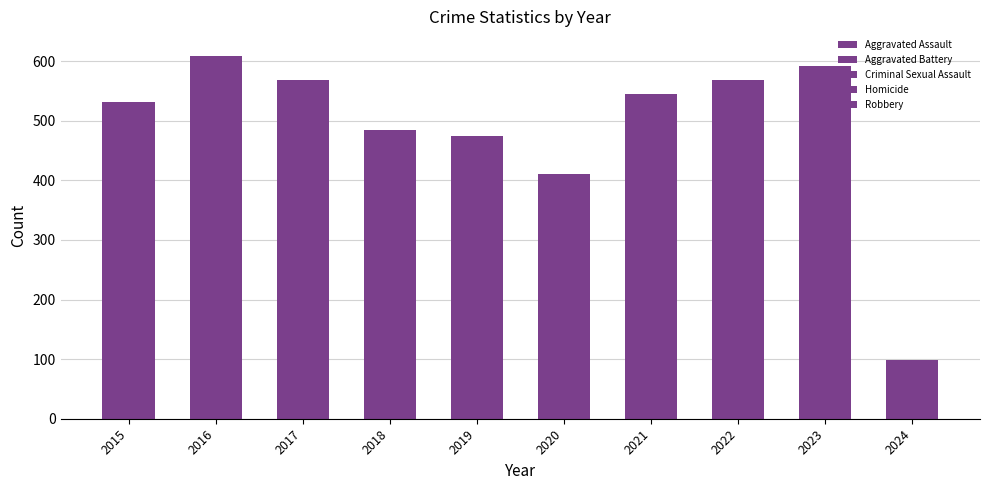

Rank the series at 2018 from lowest to highest value.

Homicide, Criminal Sexual Assault, Aggravated Assault, Robbery, Aggravated Battery